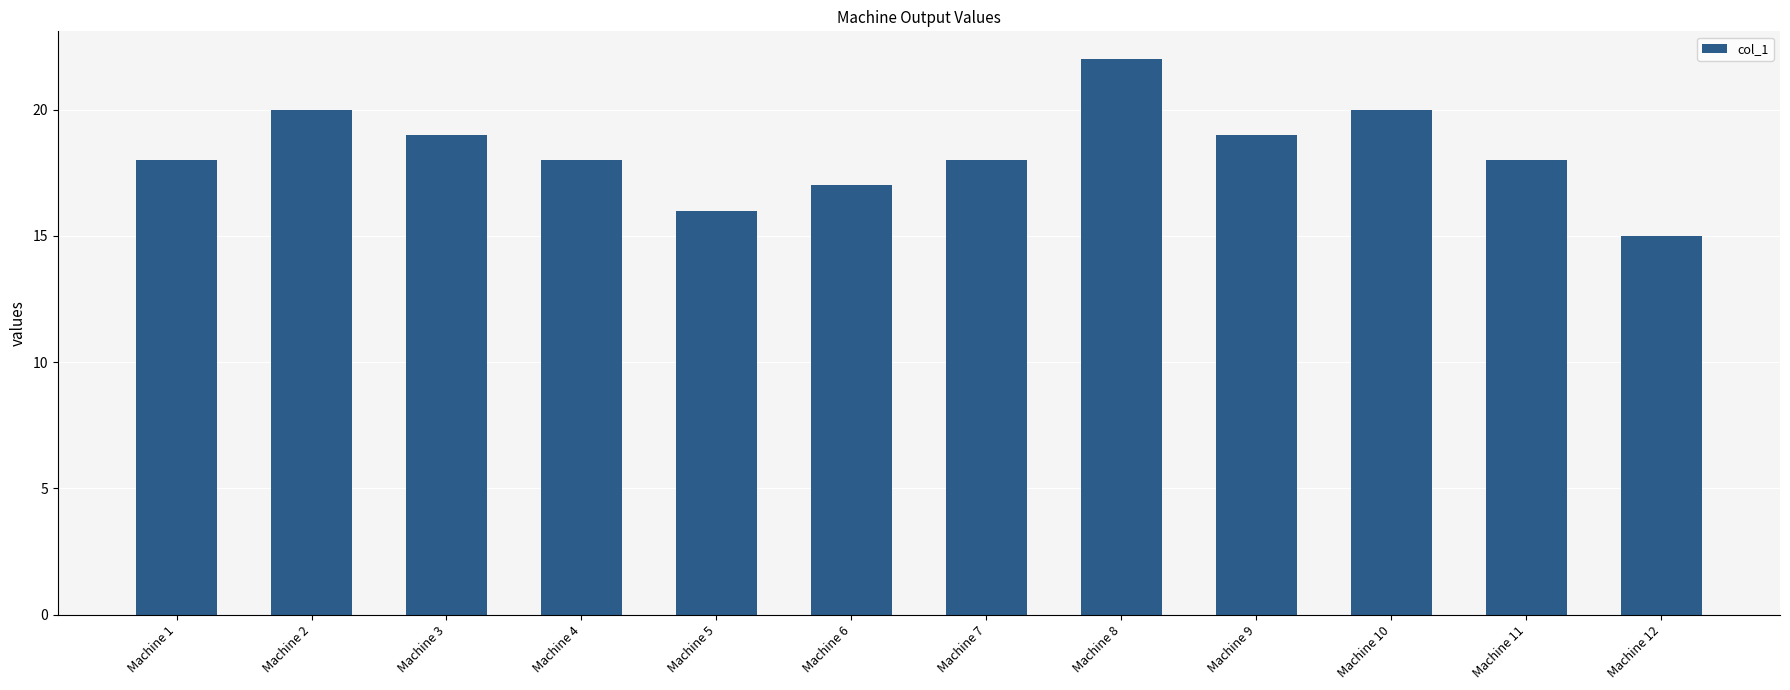

What is the change in value from Machine 9 to Machine 10?

+1